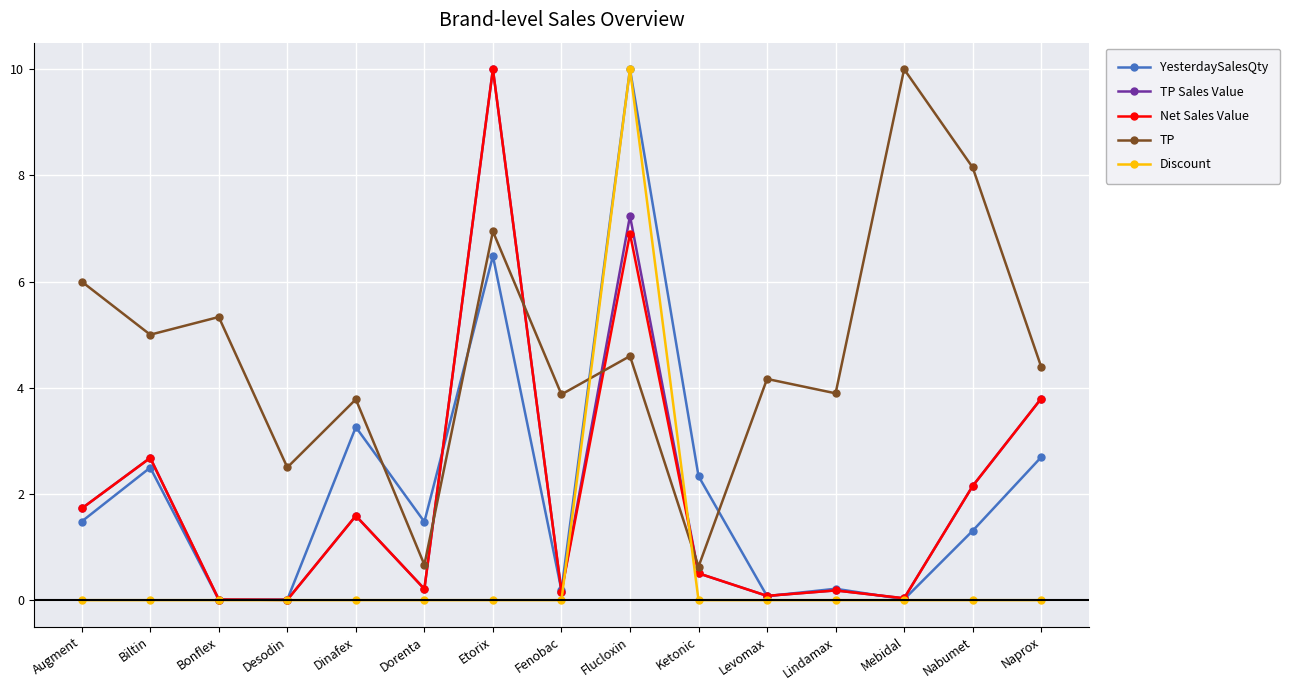

Between which two adjacent categories do TP and Net Sales Value first intersect?

Dorenta and Etorix